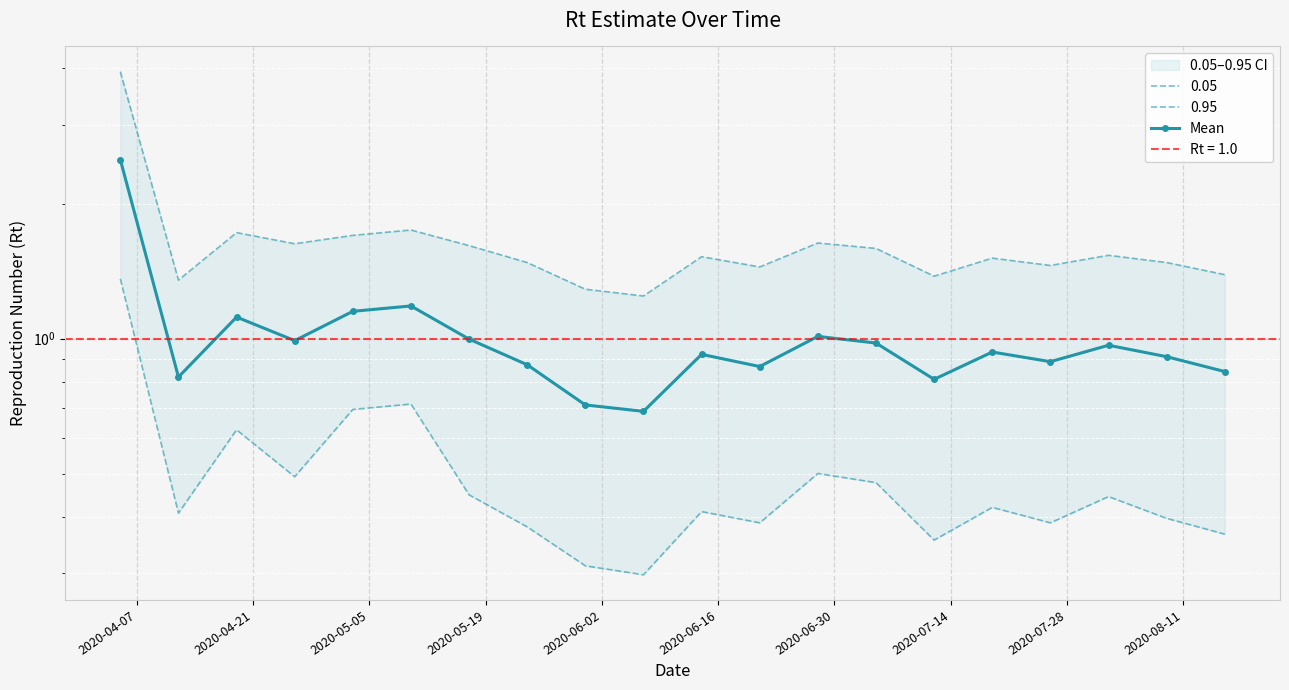

How many interior local peaks (higher than both neighbors) does the data have?

6